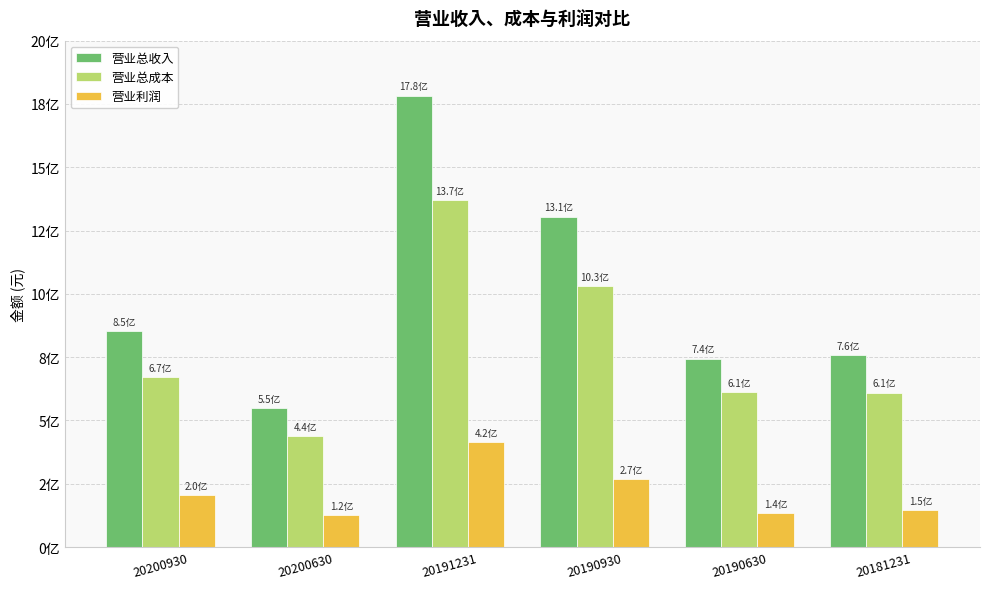

Reading left to right, transcribe all the data shown in this chart.

营业总收入: 852266278.1	550395109.1	1782836181.8	1305507682.2	744437794.1	756938351.5
营业总成本: 671218464.7	439863598.2	1370360503.2	1029992299.4	612509468.3	610250228.0
营业利润: 204598720.6	124984121.1	415805854.1	269631973.3	135709292.5	145719373.4